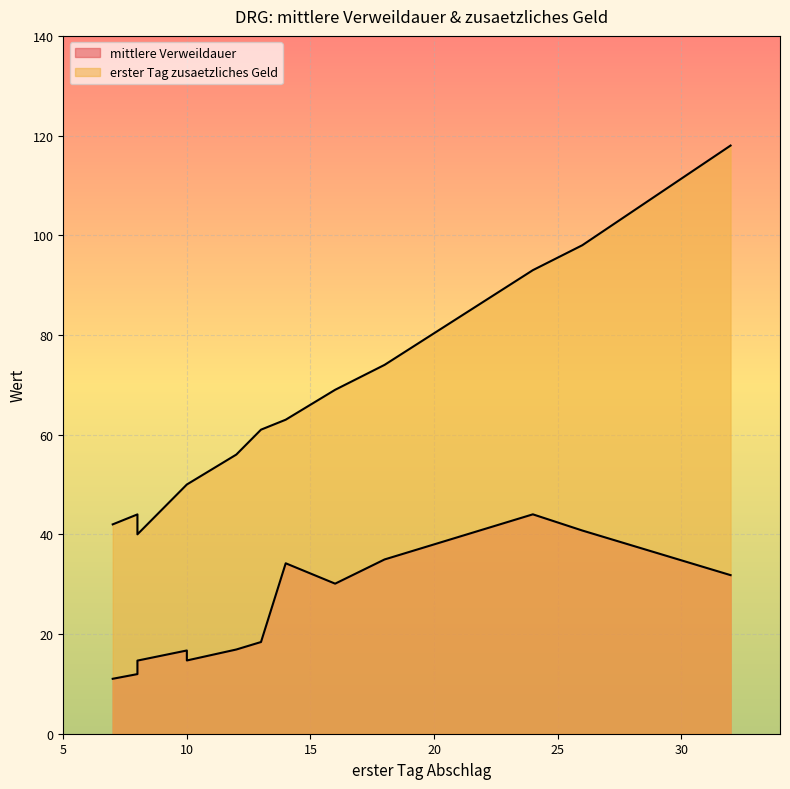

Which series has the widest spread of values?

erster Tag zusaetzliches Geld